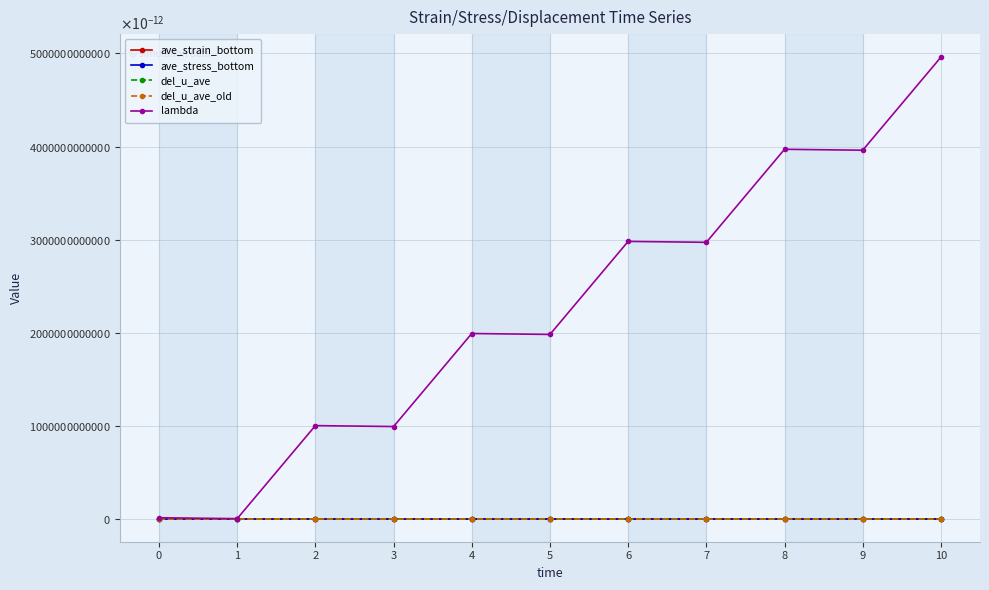

How many interior local valleys does the ave_strain_bottom series have?

3